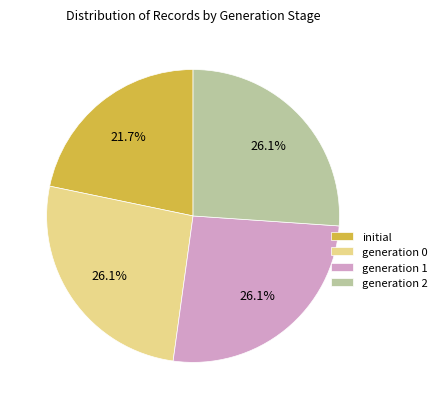

Is there any slice that represents more than half of the pie?

No